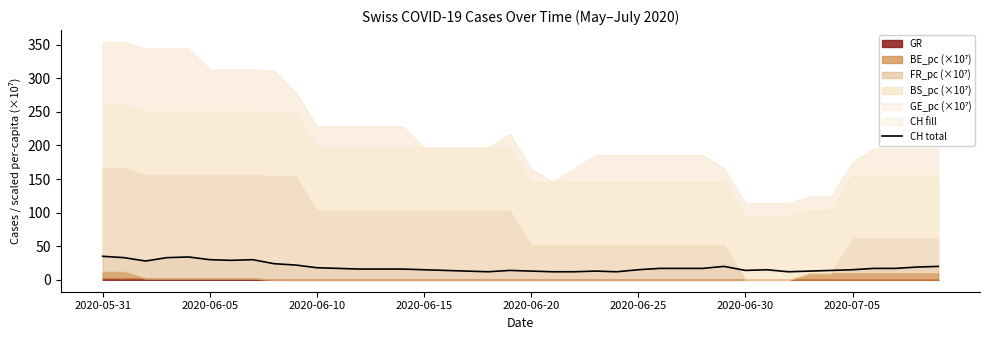

How many data points does each series have?

40